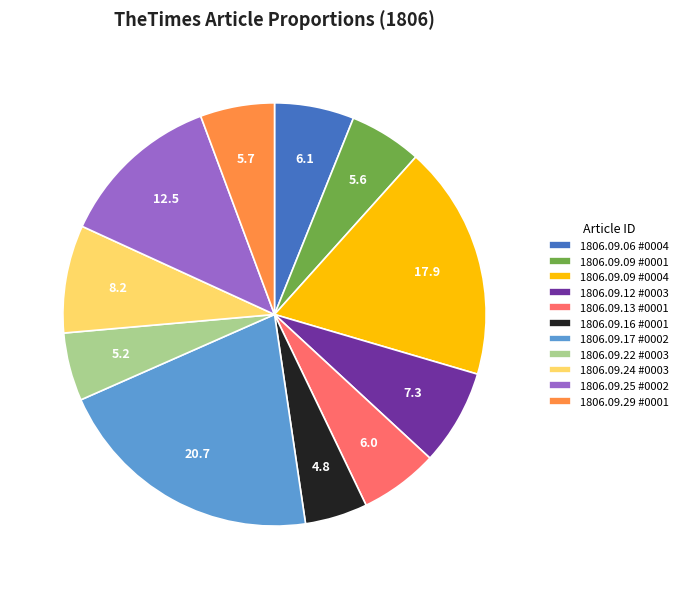

Does 1806.09.13 #0001 account for over 50% of the chart?

No